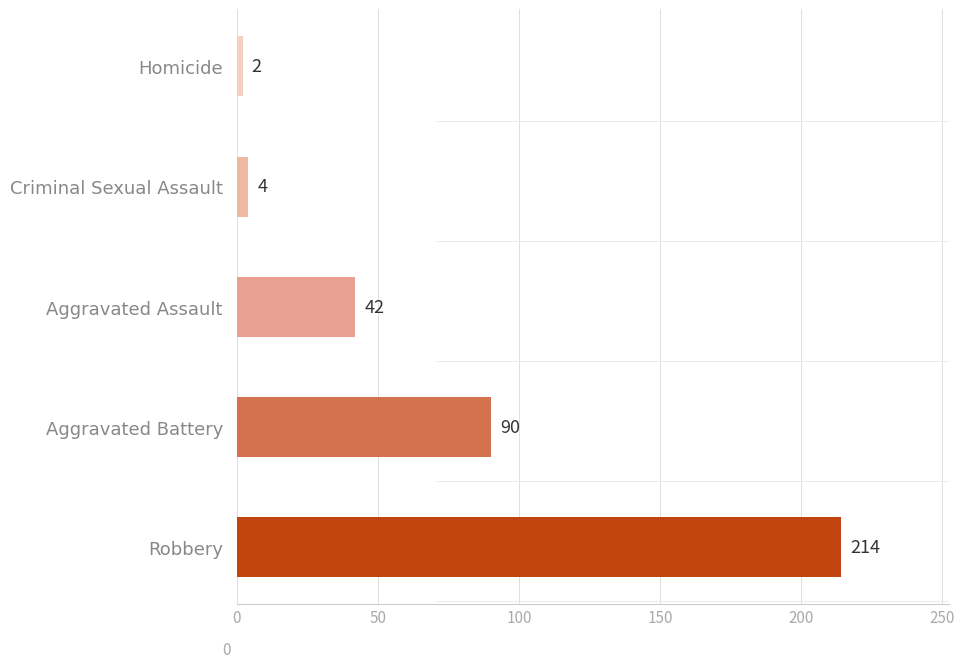

How many distinct data groups are displayed?

1